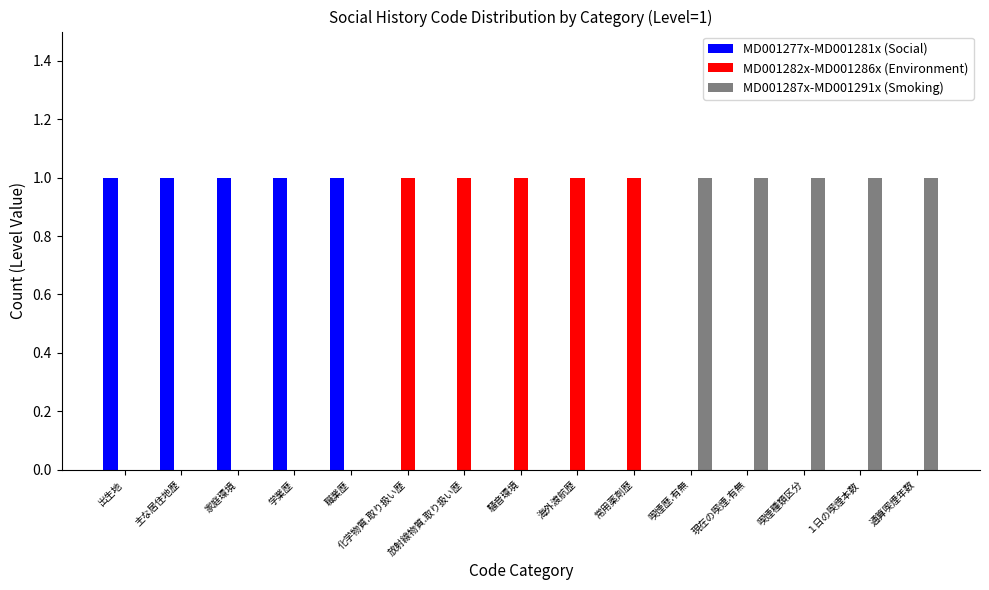

Is it true that MD001287x-MD001291x (Smoking) equals 0 at 化学物質.取り扱い歴?

True